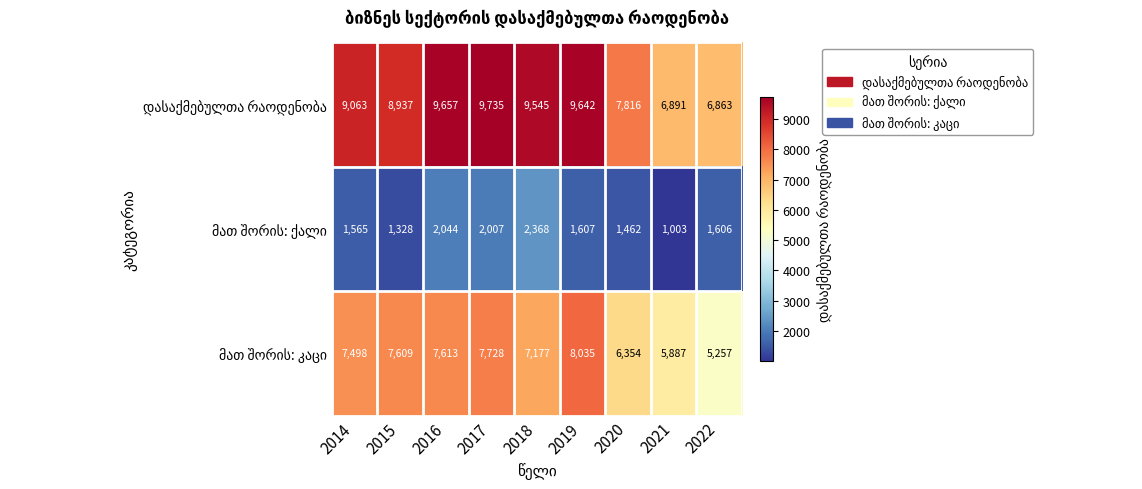

What is the difference between the highest and lowest values at 2020?

6354